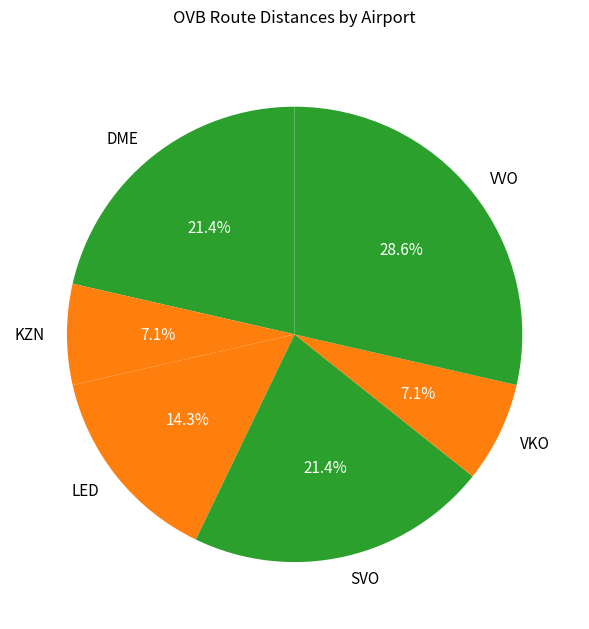

What percentage is the KZN slice, to the nearest percent?

7%